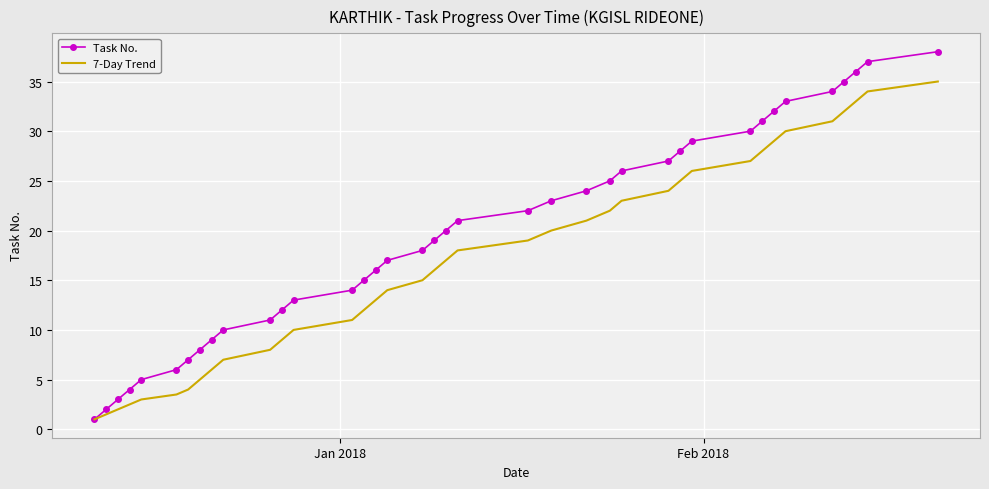

Which series has the largest total across all categories?

Task No.